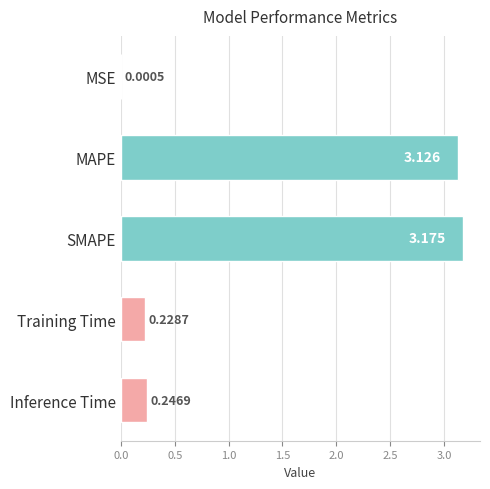

At which label is the value closest to 1?

Inference Time